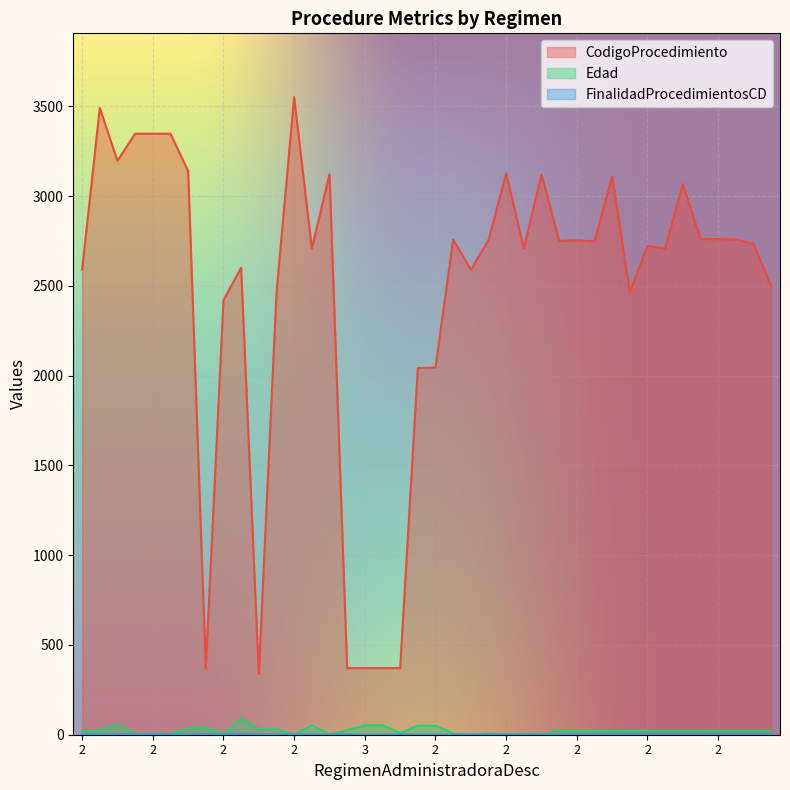

What is the label of the 18th point from the left?

3